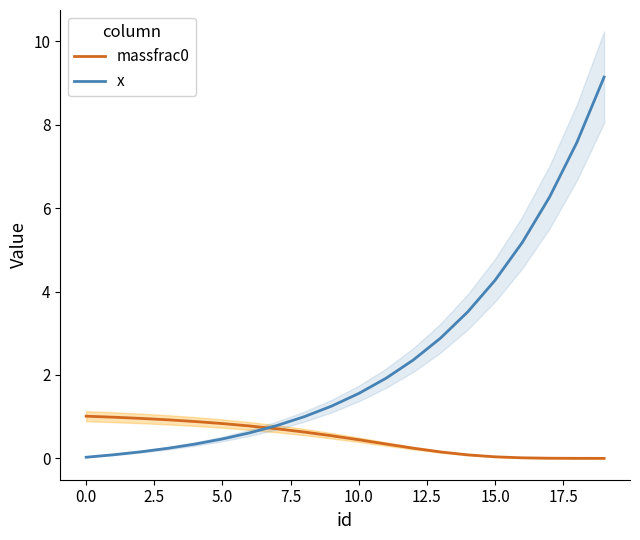

What is the value of the massfrac0 point at the 6th from the left?

0.8